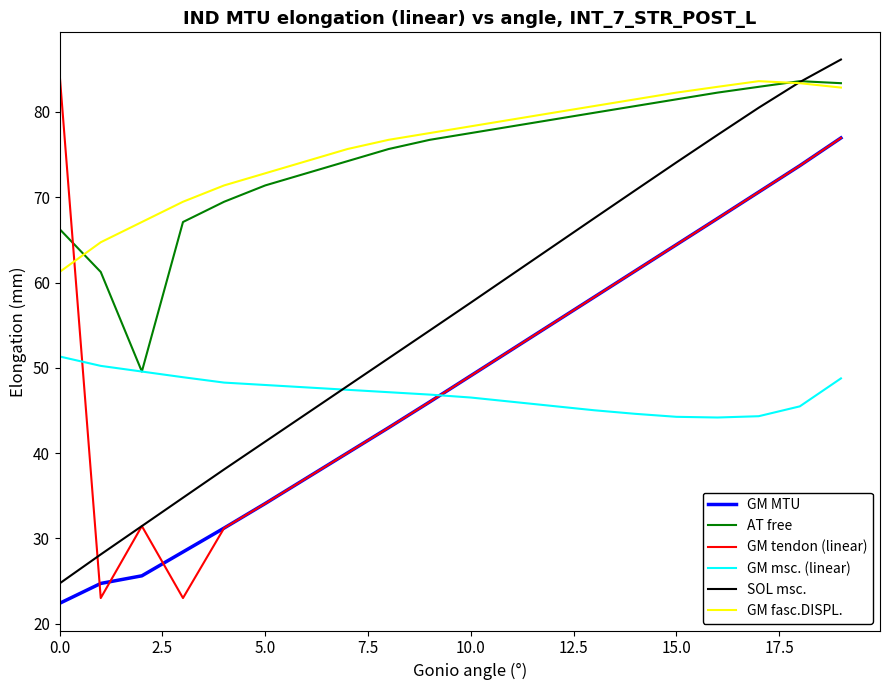

What is the maximum value shown in the chart?

86.1